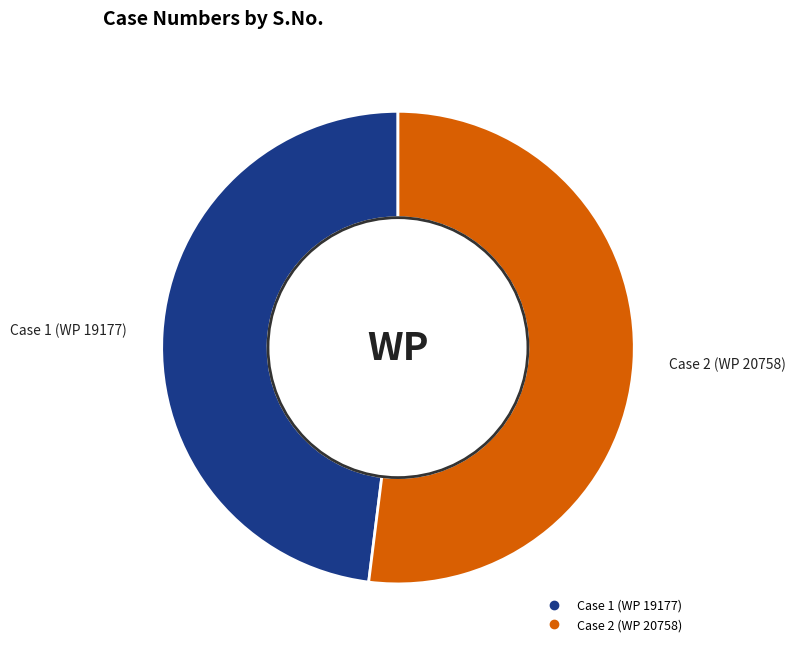

Does any single category account for the majority?

Yes